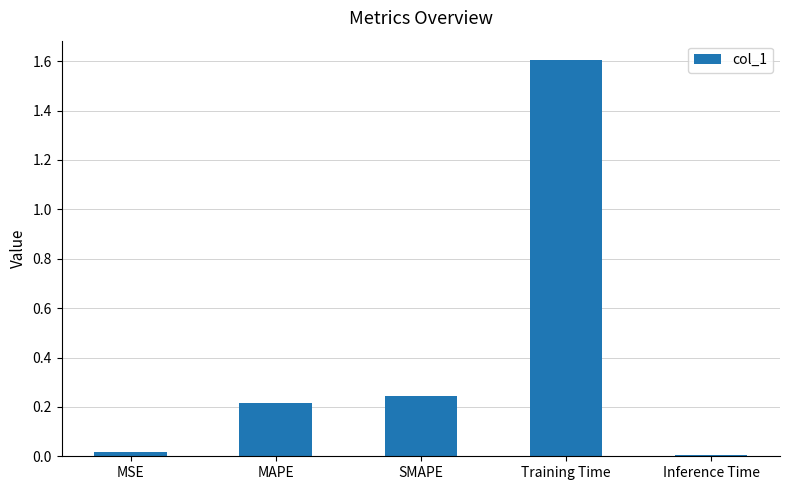

Which has a higher value, MAPE or SMAPE?

SMAPE